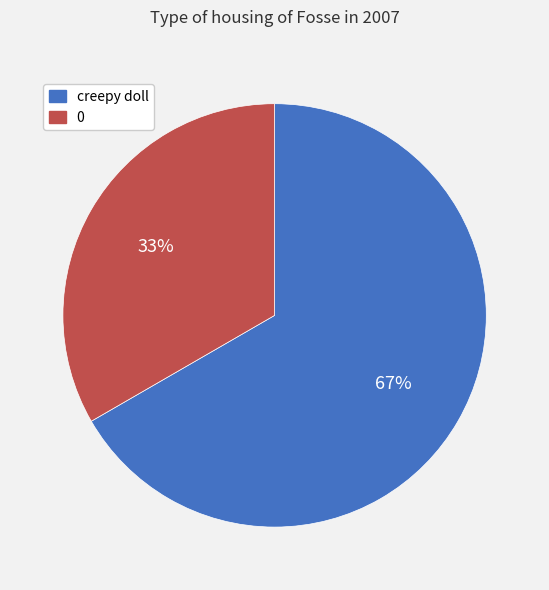

True or false: 0 accounts for 33% of the total.

True